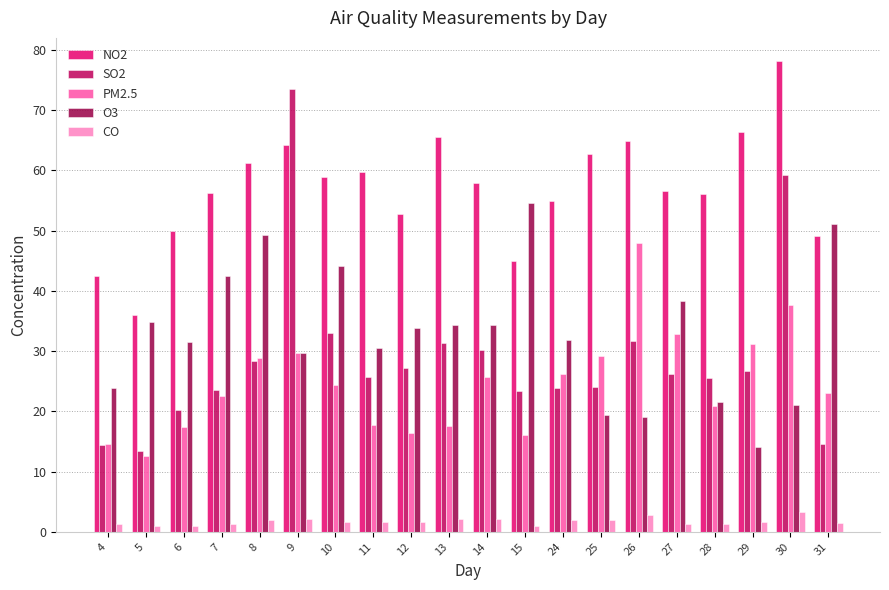

List the series in order of their peak value, lowest first.

CO, PM2.5, O3, SO2, NO2